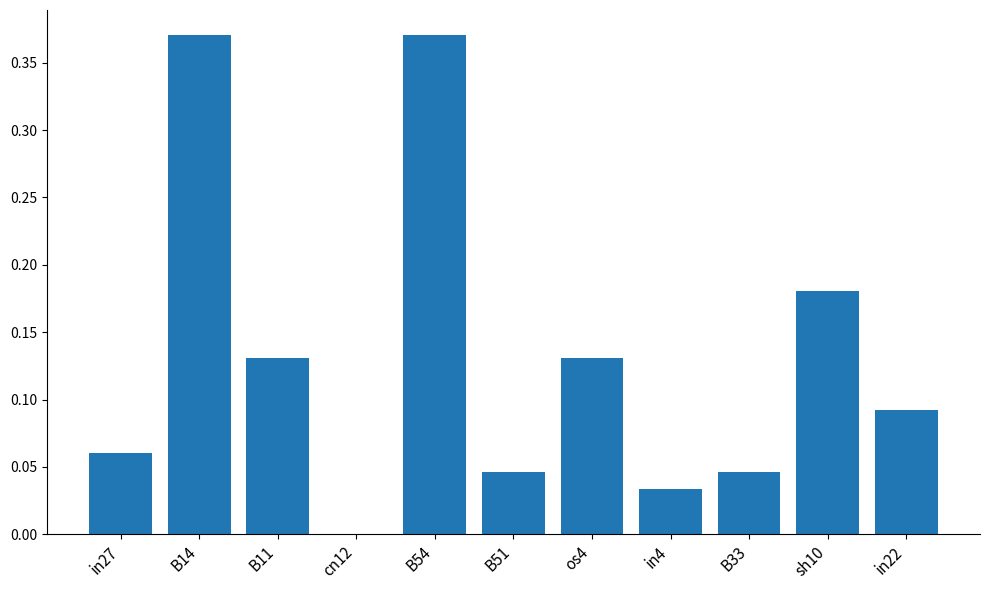

Are the bars horizontal?

No